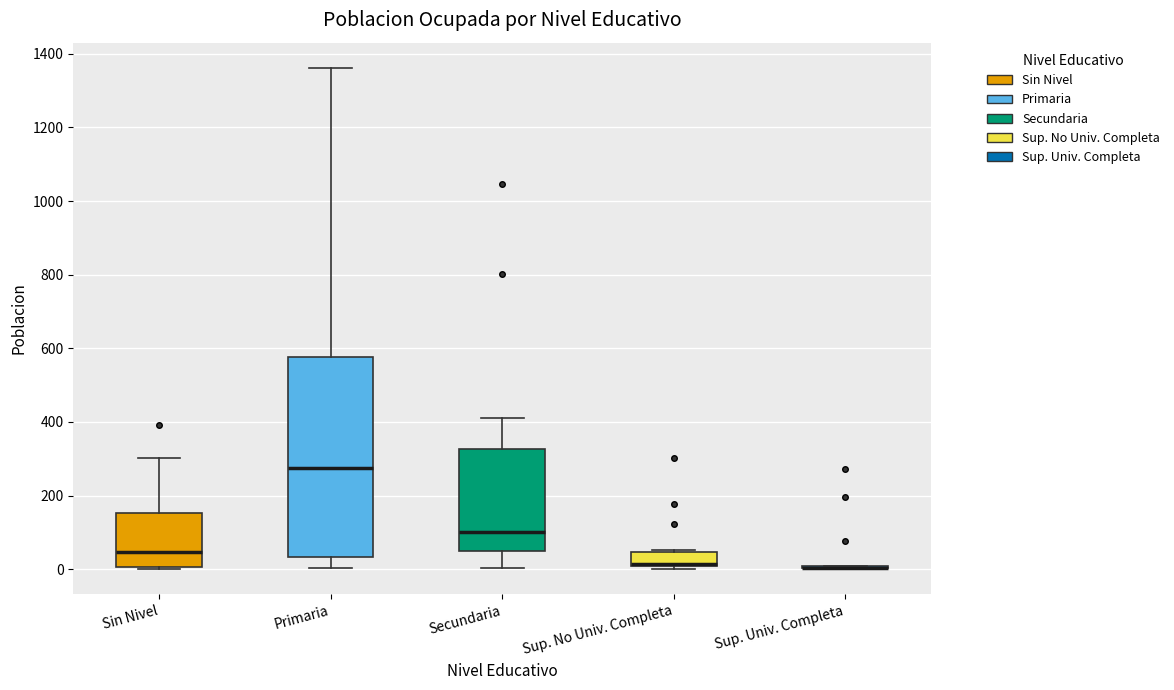

Where does the median line of the box for Primaria sit on the y-axis? The values are not printed on the chart, so give them approximately, as read against the axis.

280